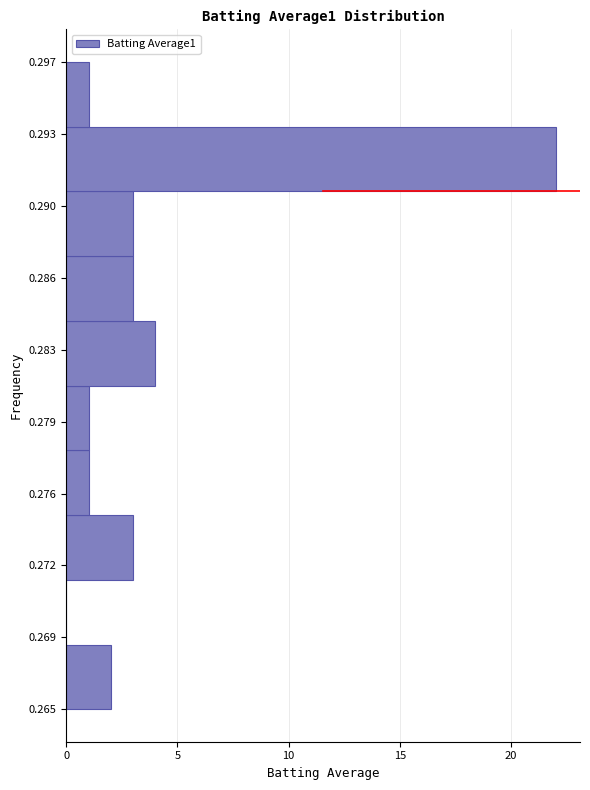

Reading bottom to top, list all the values displayed in this chart.

0.265=2	0.269=0	0.272=3	0.276=1	0.279=1	0.283=4	0.286=3	0.290=3	0.293=22	0.297=1